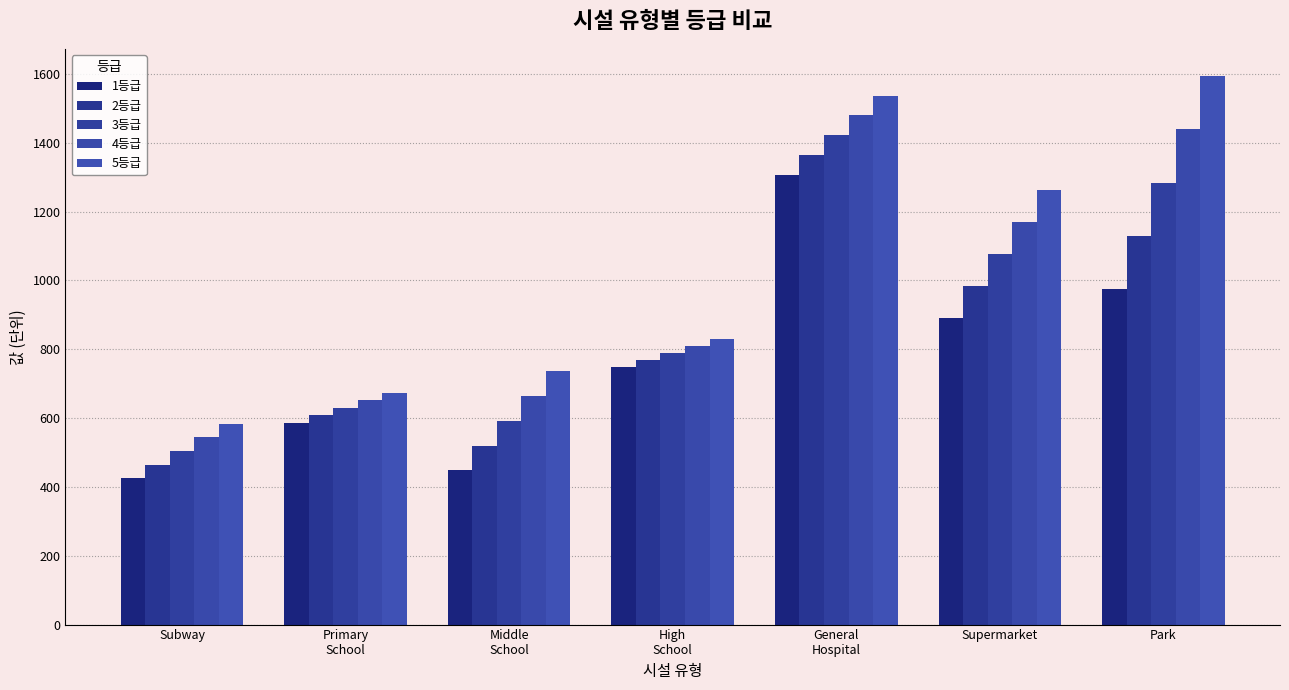

Is the value of 4등급 at Middle
School greater than the value of 5등급 at General
Hospital?

No